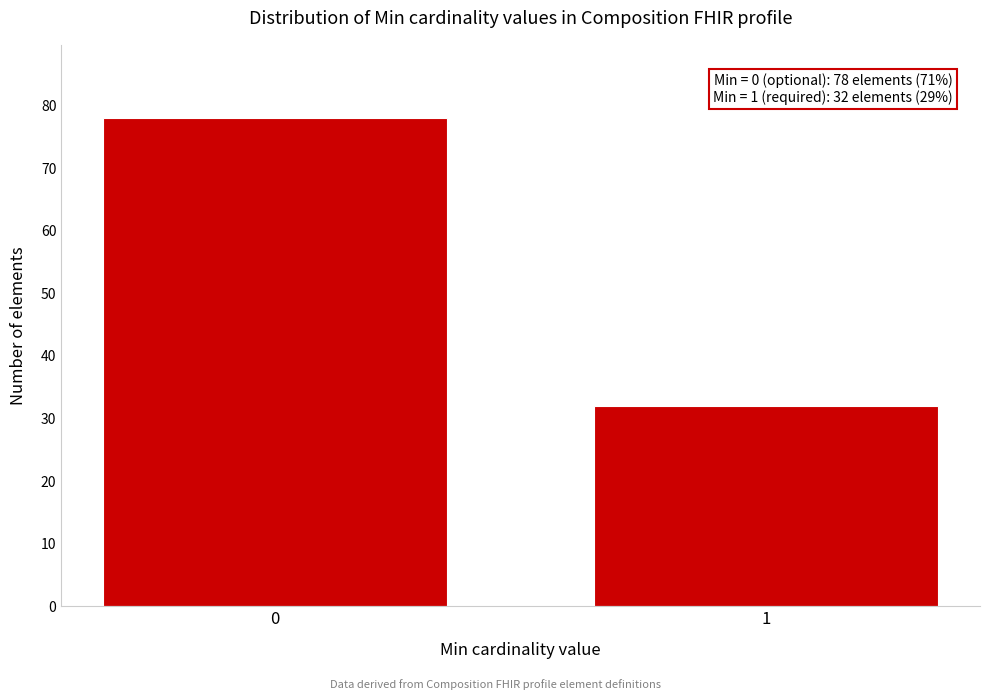

Reading left to right, transcribe all the data shown in this chart.

78	32